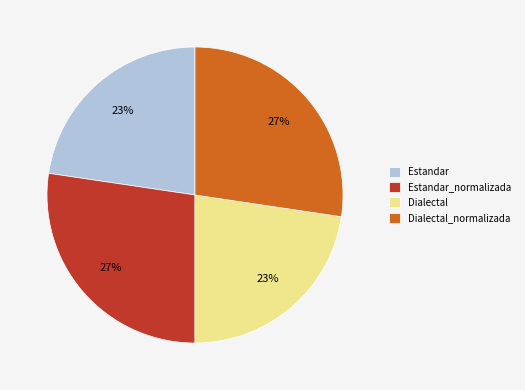

How many segments does this pie chart have?

4